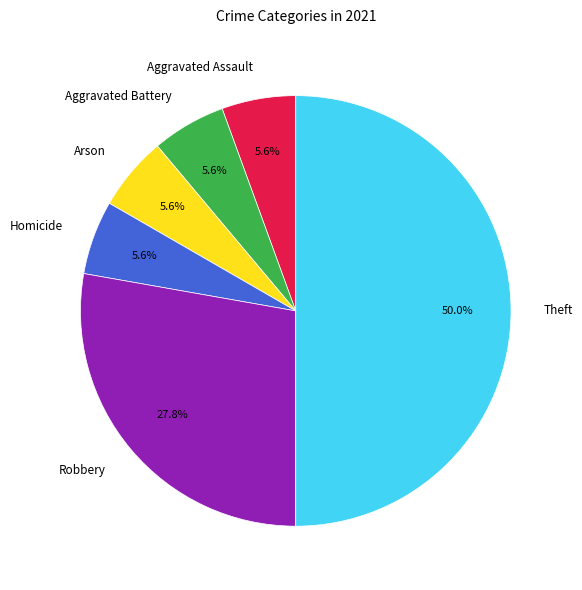

To the nearest percent, what percentage of the pie is Aggravated Battery?

6%